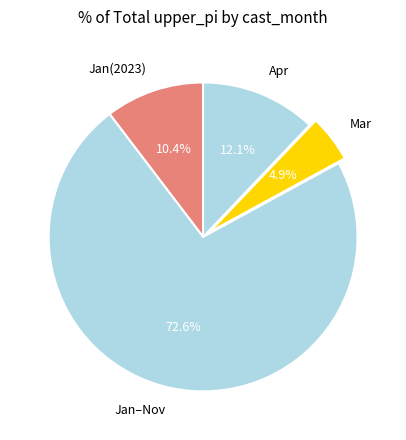

Between Mar and Apr, which is larger?

Apr